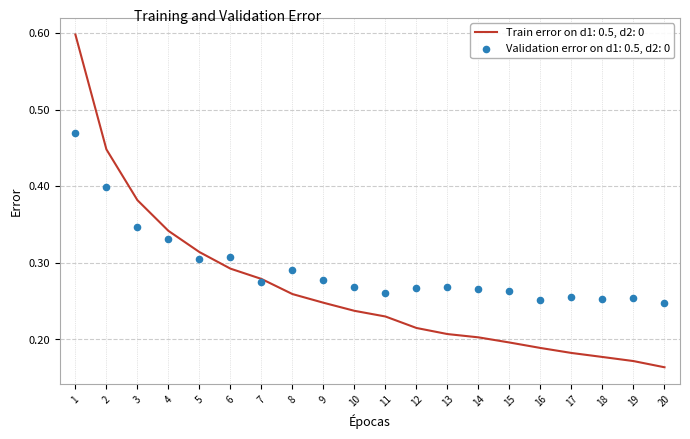

Which series has the largest total across all categories?

Validation error on d1: 0.5, d2: 0